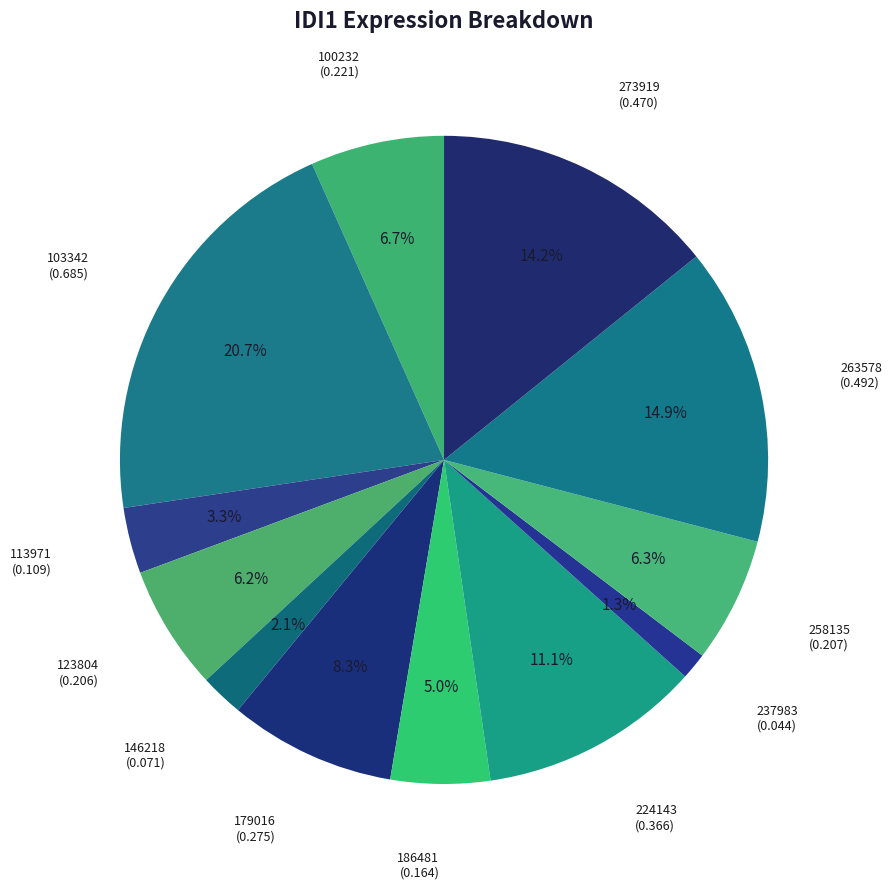

Count the number of slices in the pie.

12